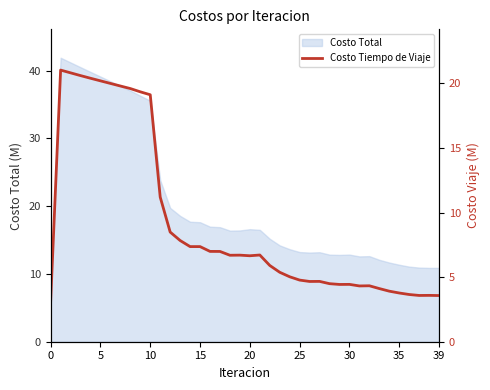

True or false: Costo Total has a value of 18.0 at 39.

False